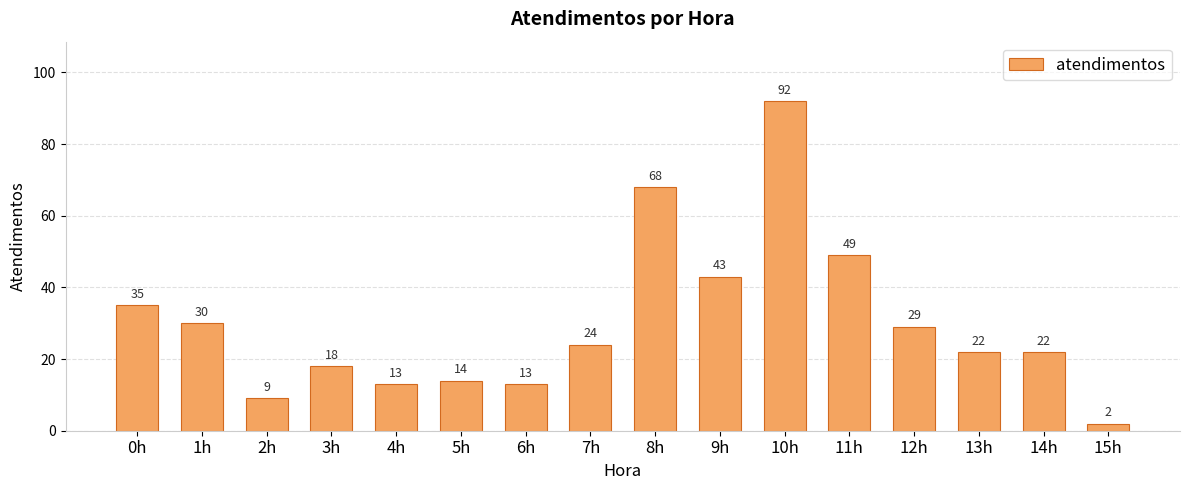

What is the sum of all values?

483